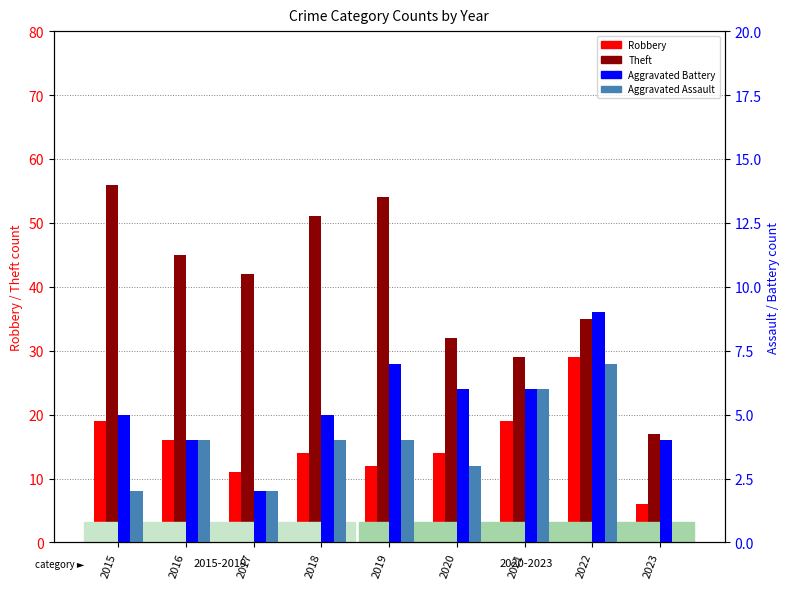

Are the bars horizontal?

No